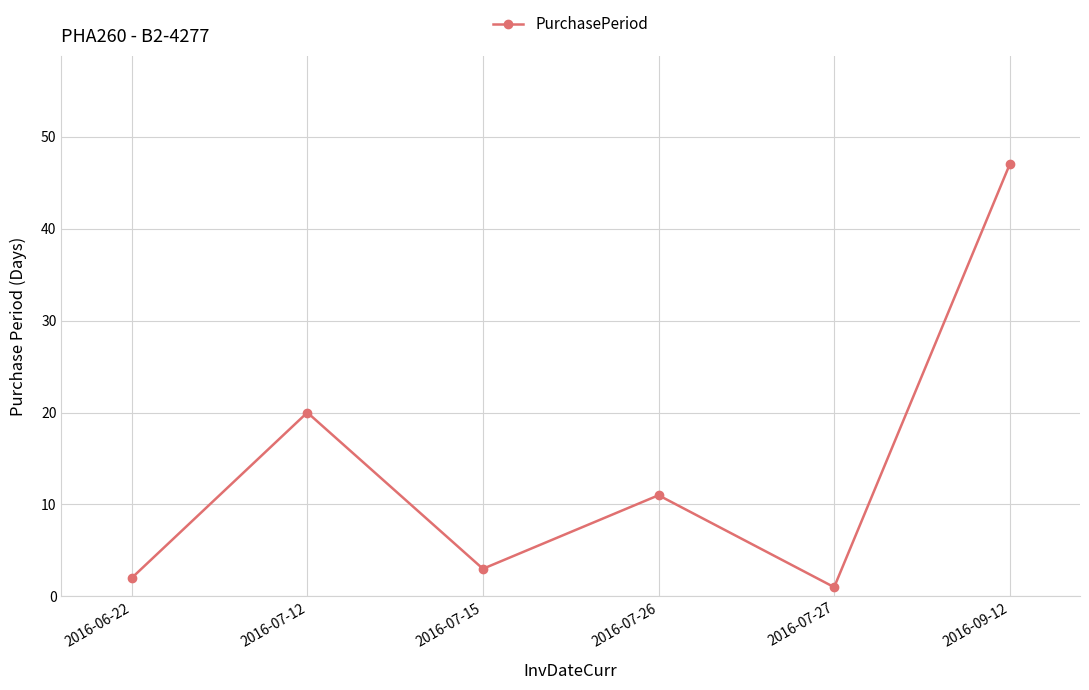

What is the change in value from 2016-07-12 to 2016-07-15?

-17